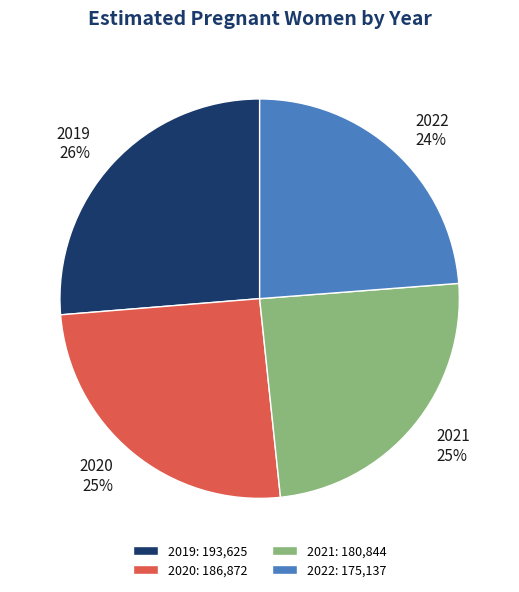

How many segments does this pie chart have?

4